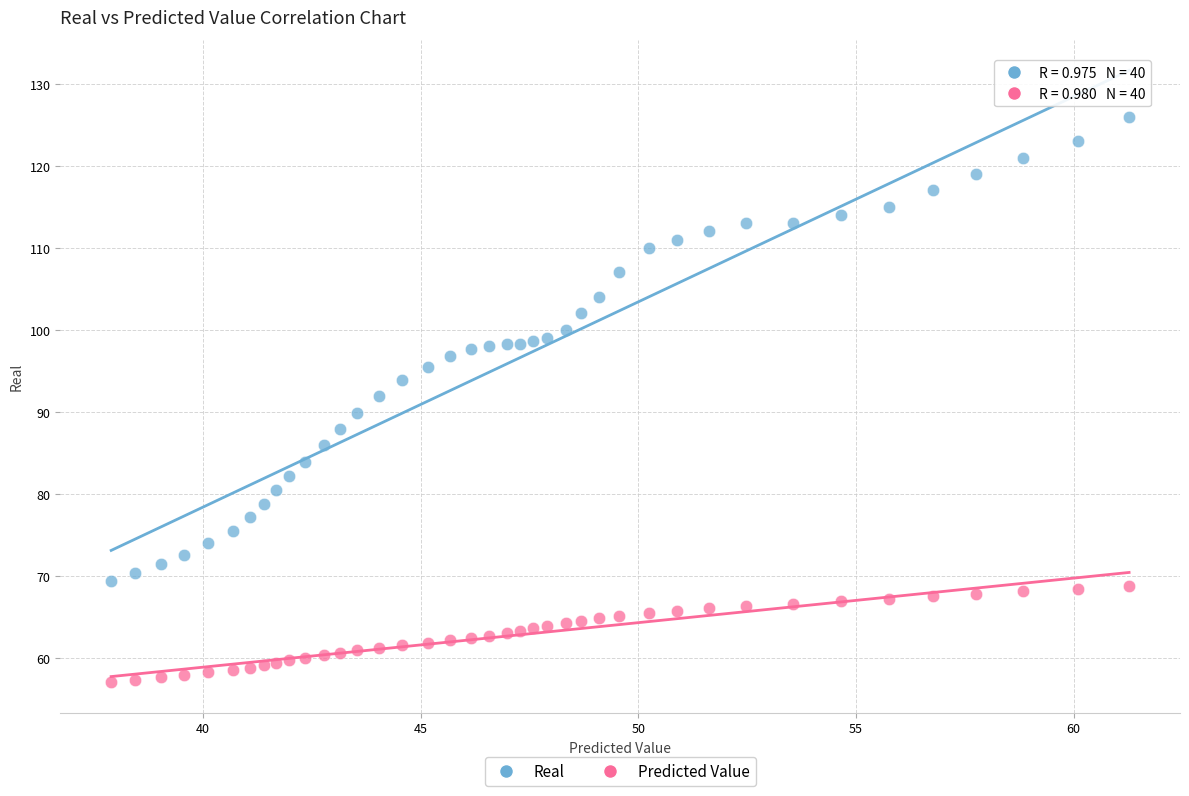

Across all data points, what is the range of X values (max minus min)?

23.4